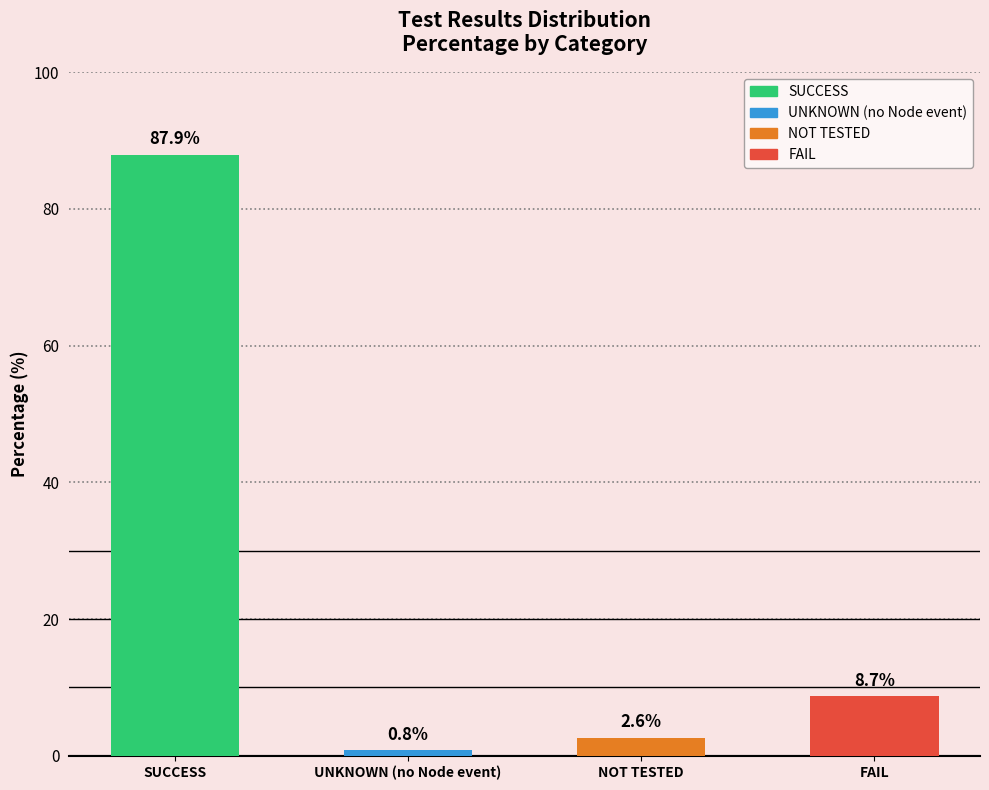

Where is the data nearest to the value 44?

FAIL